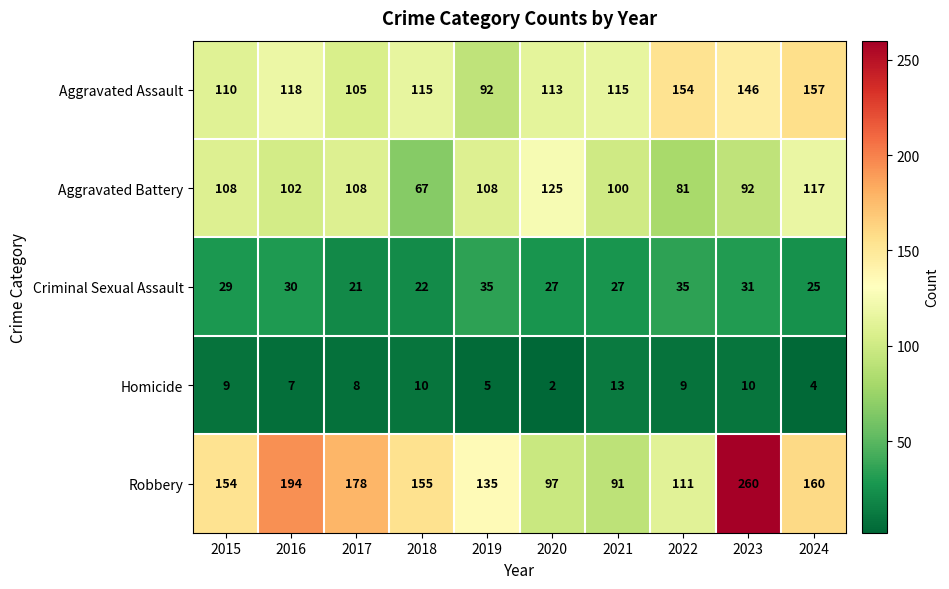

Which series changed the most between 2019 and 2020?

Robbery